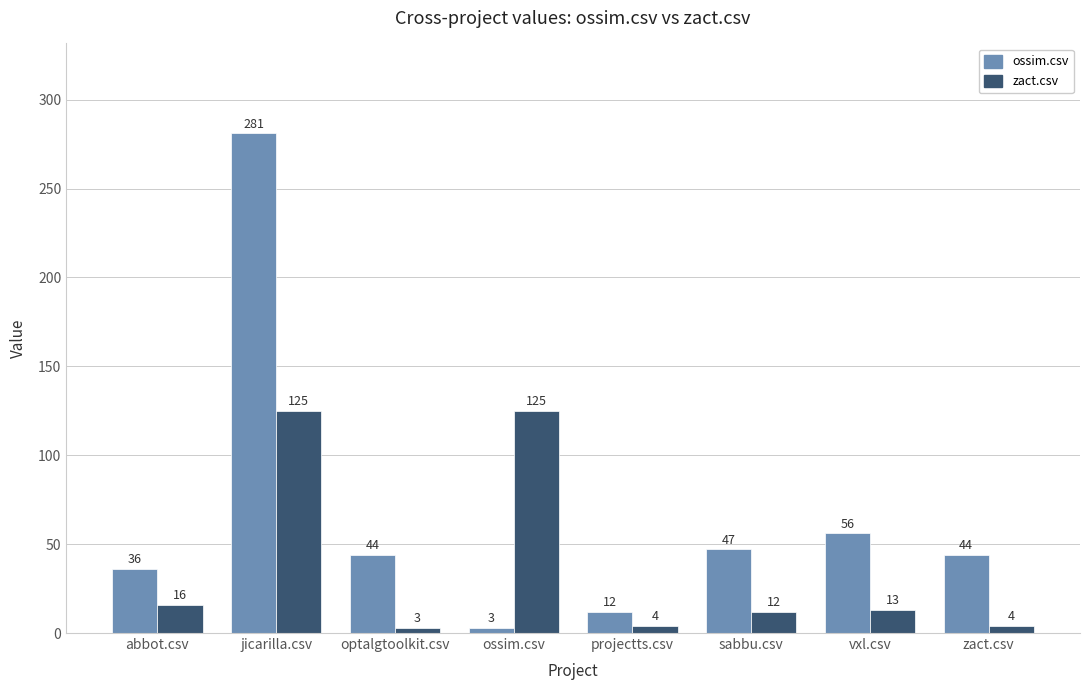

At which category is the sum across all series the highest?

jicarilla.csv